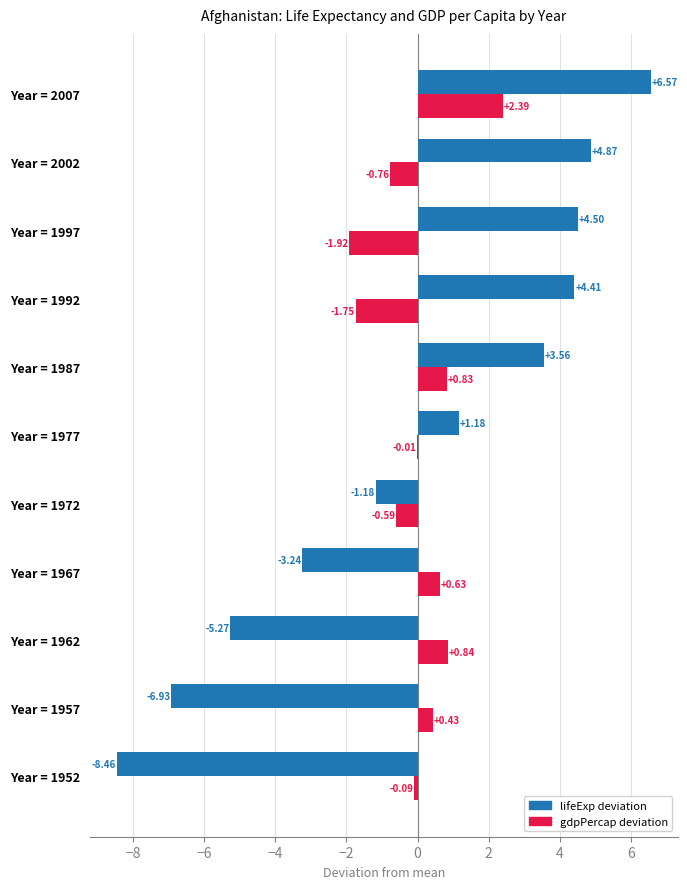

What is the total value across all series at Year = 2002?

4.1